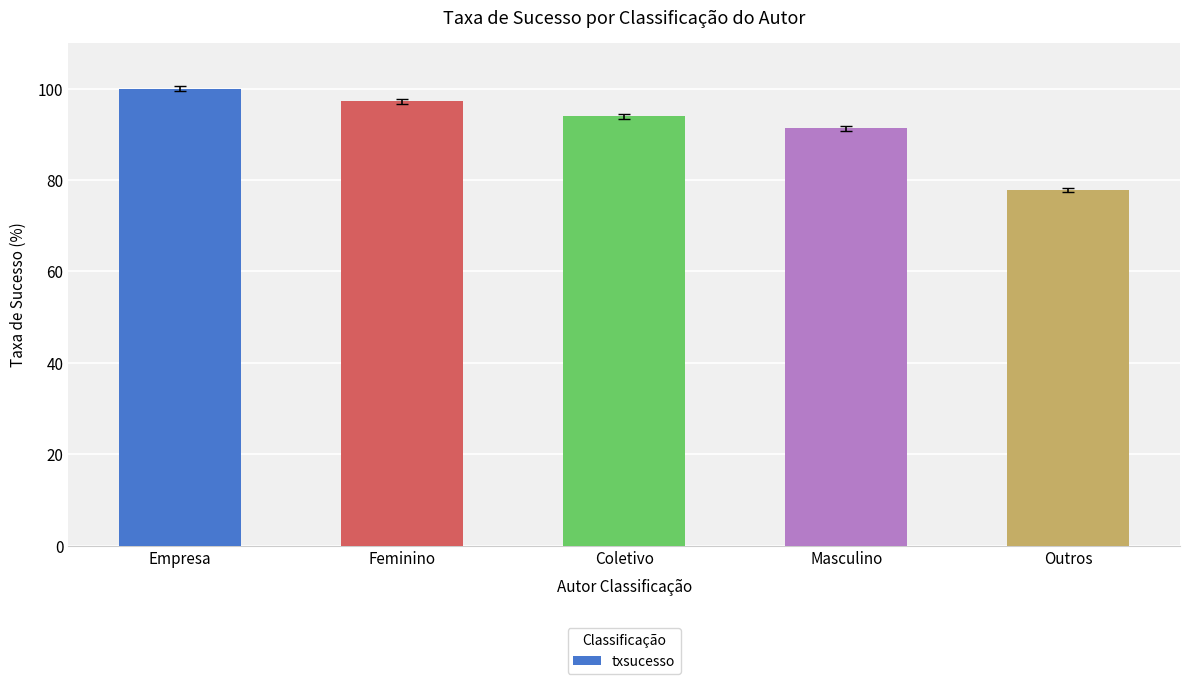

Where does the data first go above 93?

Empresa